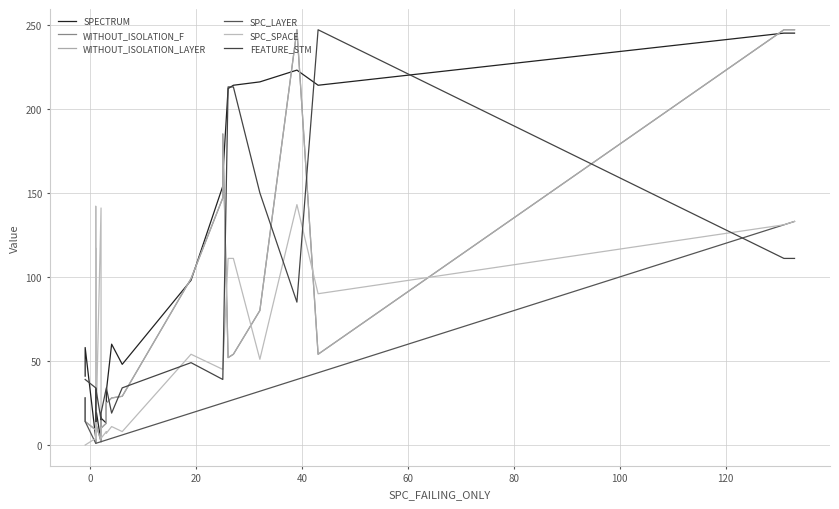

Which series has the largest total across all categories?

SPECTRUM